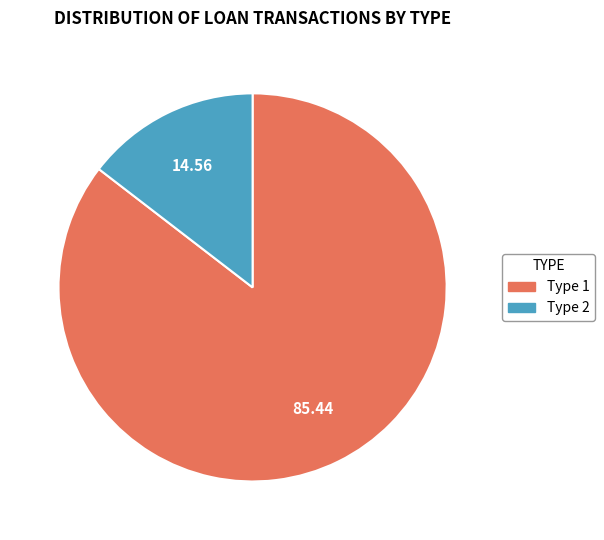

True or false: 9 accounts for 1% of the total.

False